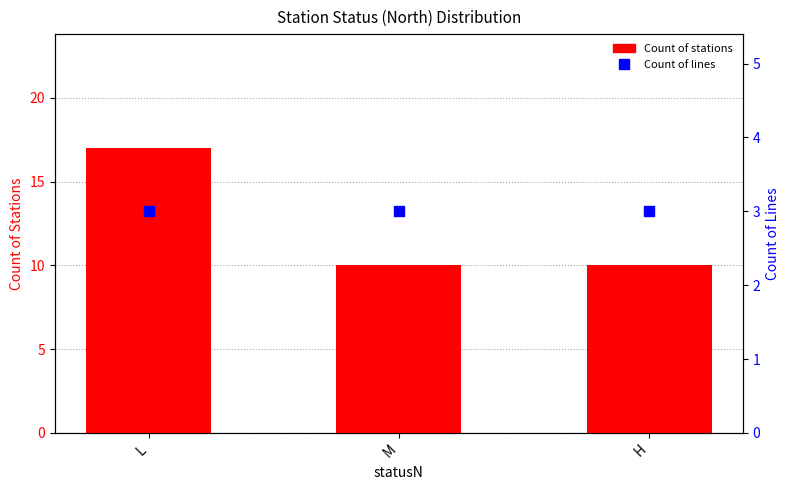

Which series contains the highest Y value?

Count of stations